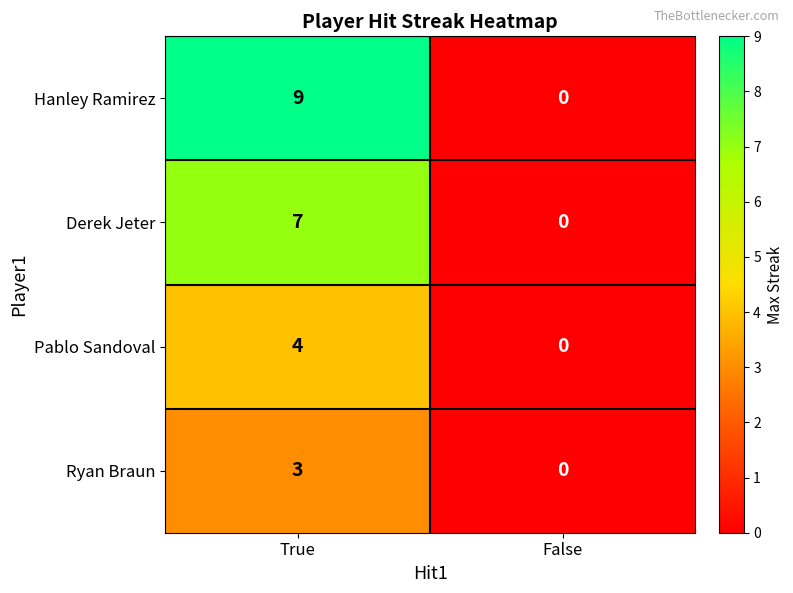

List the series in order of their overall mean, highest first.

Hanley Ramirez, Derek Jeter, Pablo Sandoval, Ryan Braun